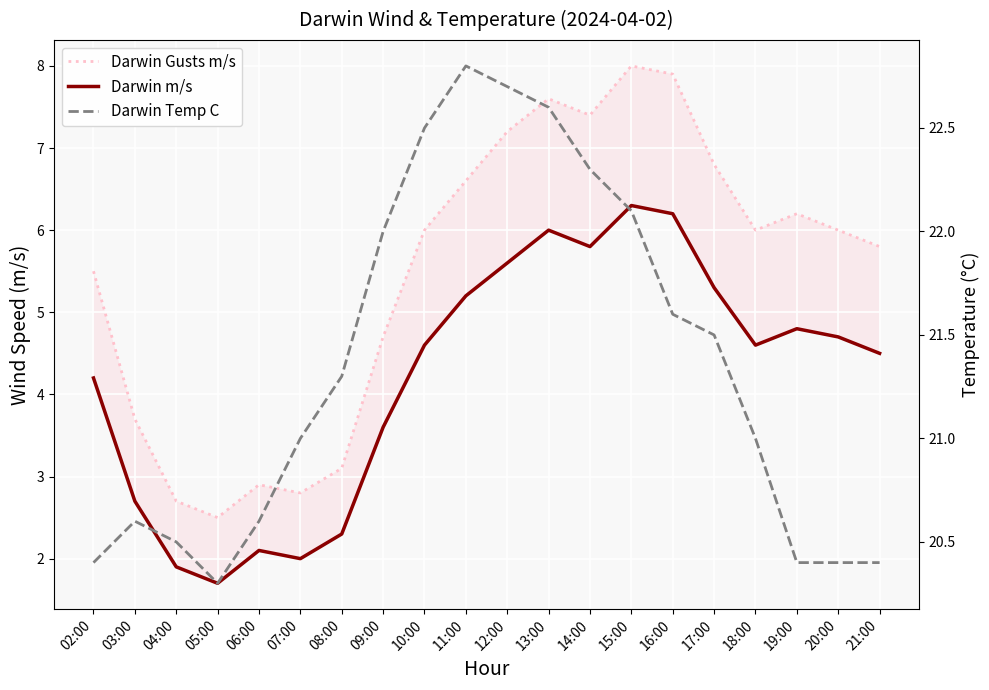

True or false: Darwin Gusts m/s and Darwin m/s intersect in this chart.

False